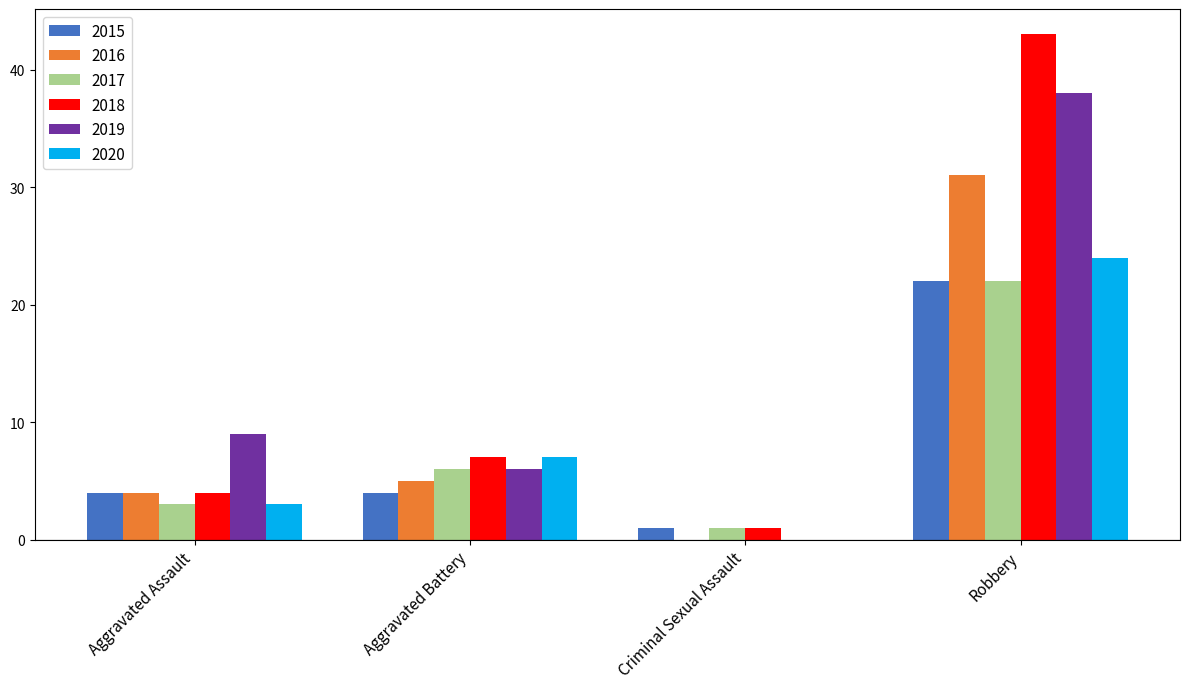

Is the value of 2019 at Aggravated Battery greater than the value of 2016 at Robbery?

No